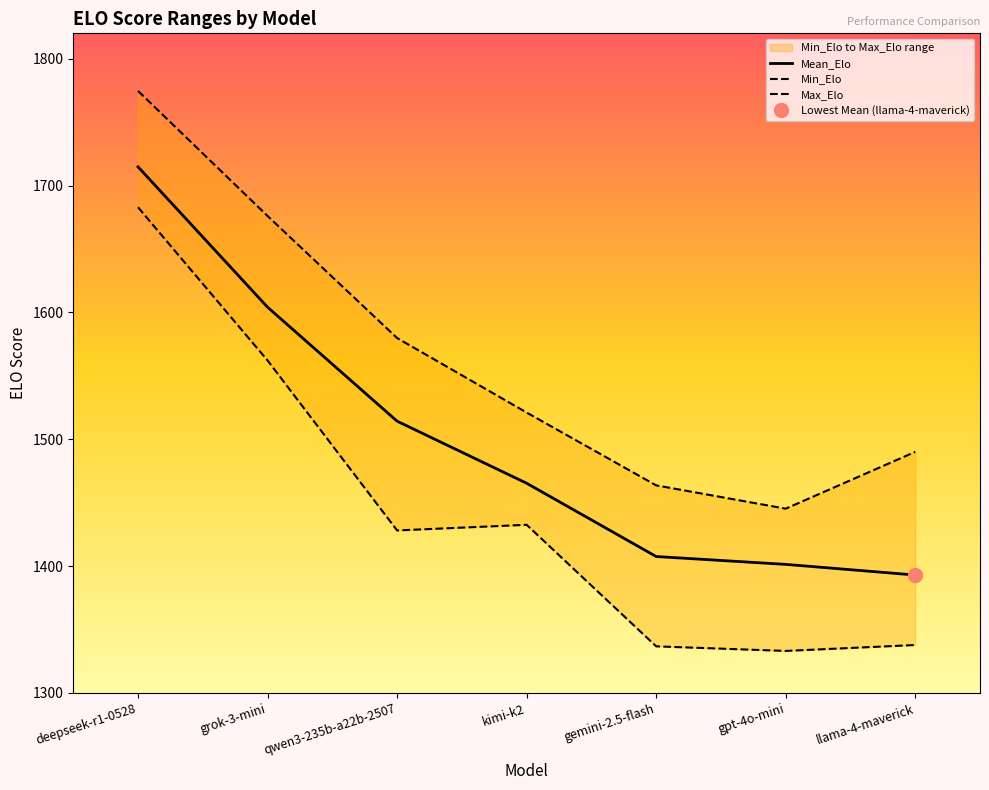

What is the sum of all Min_Elo values?

10113.0